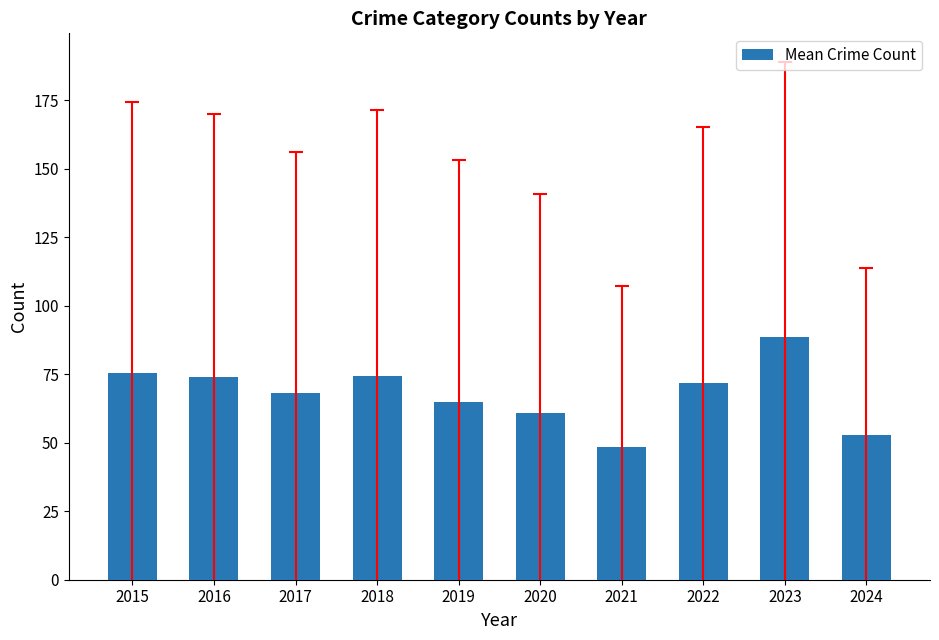

What is the value of the 4th bar from the left?

74.5